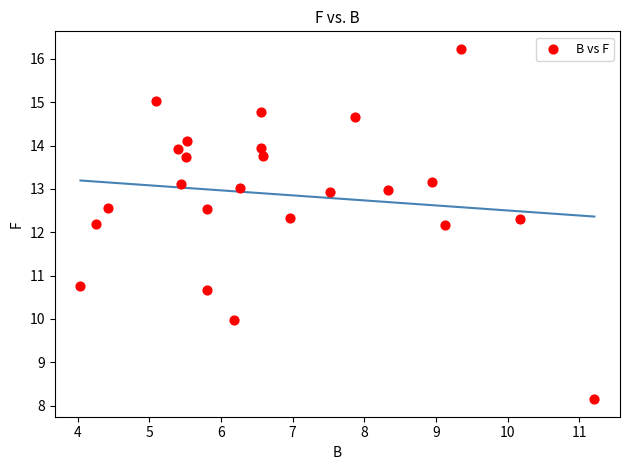

What is the range of X values (max minus min)?

7.2